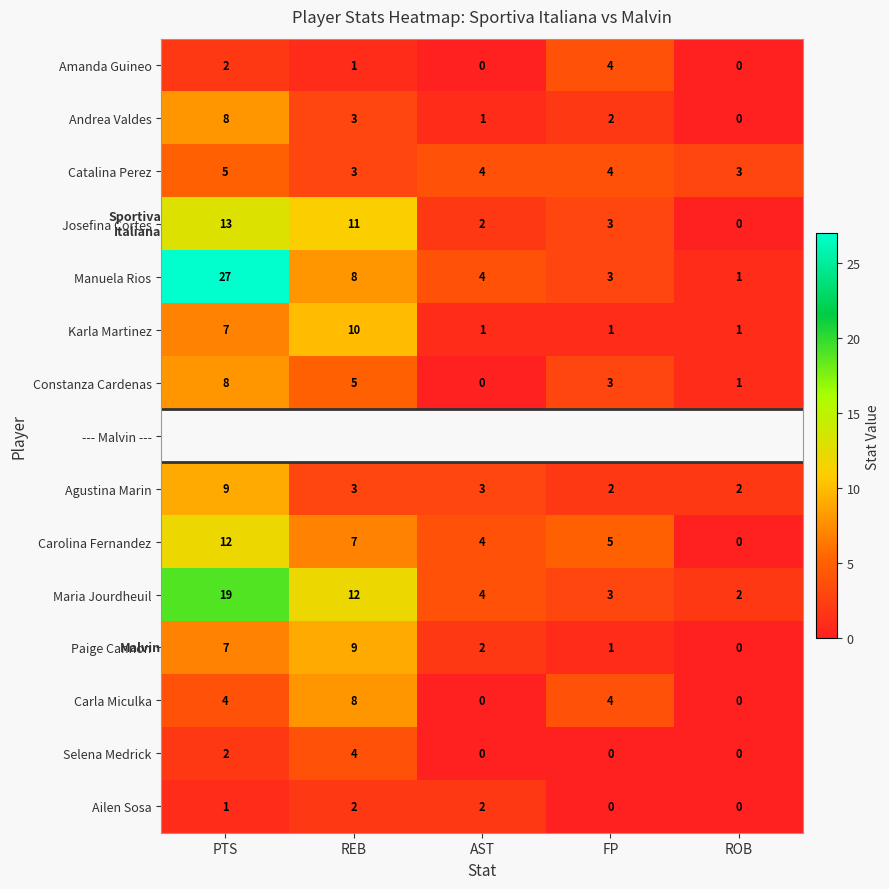

What is the maximum value shown in the chart?

27.0